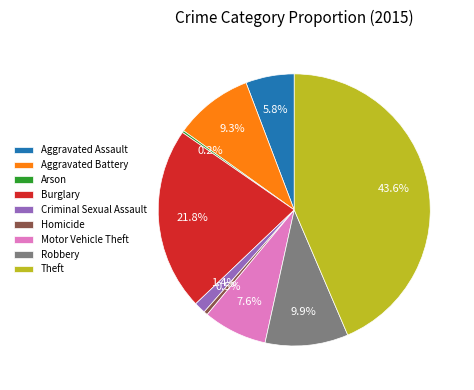

What percentage is NOT represented by Homicide?

99.5%